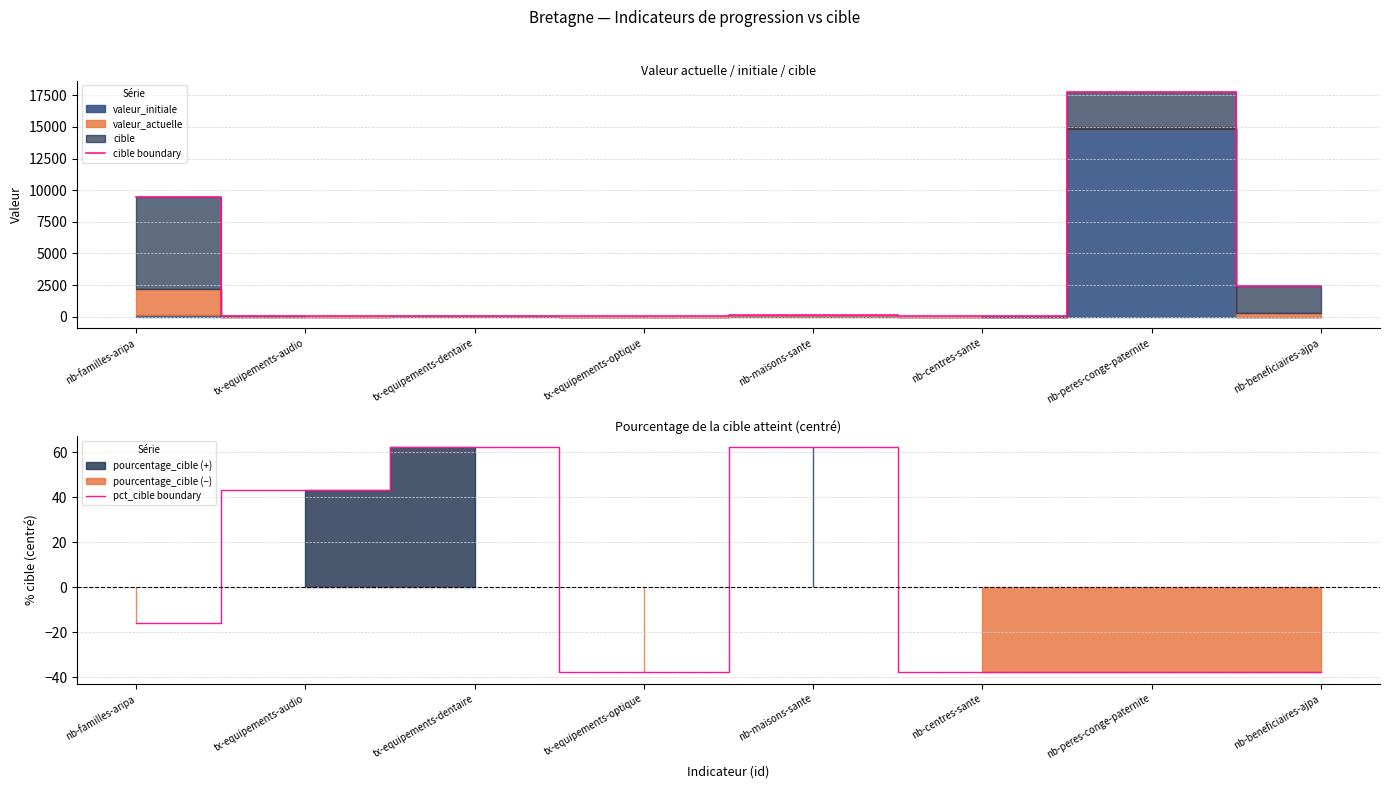

At nb-maisons-sante, list the series in order from smallest to largest.

pct_cible boundary, cible boundary